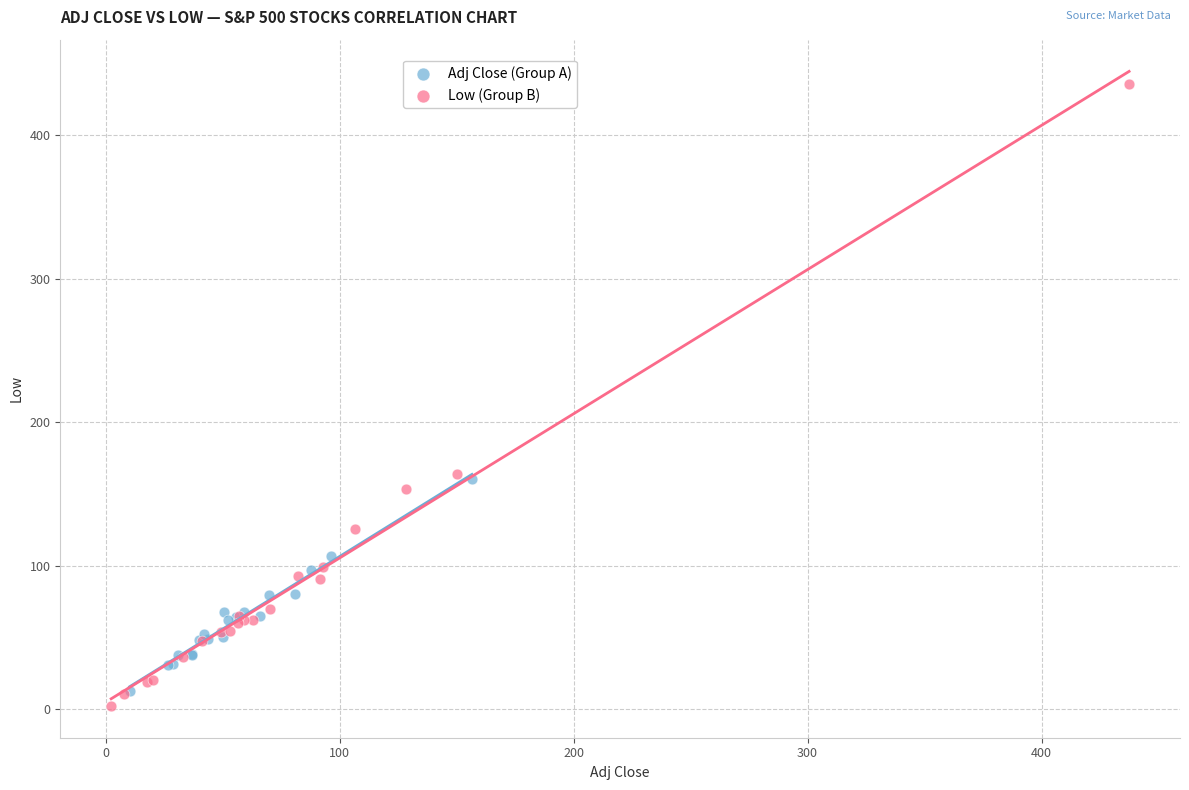

Which series has the widest spread of Y values?

Low (Group B)